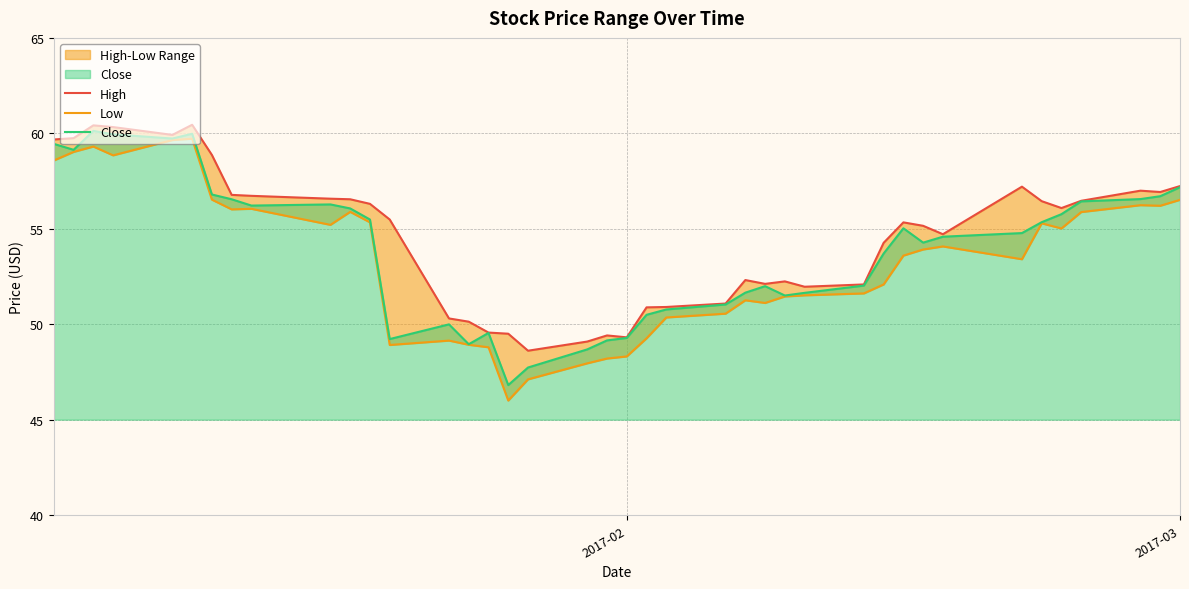

List the series in order of their peak value, highest first.

High, Close, Low